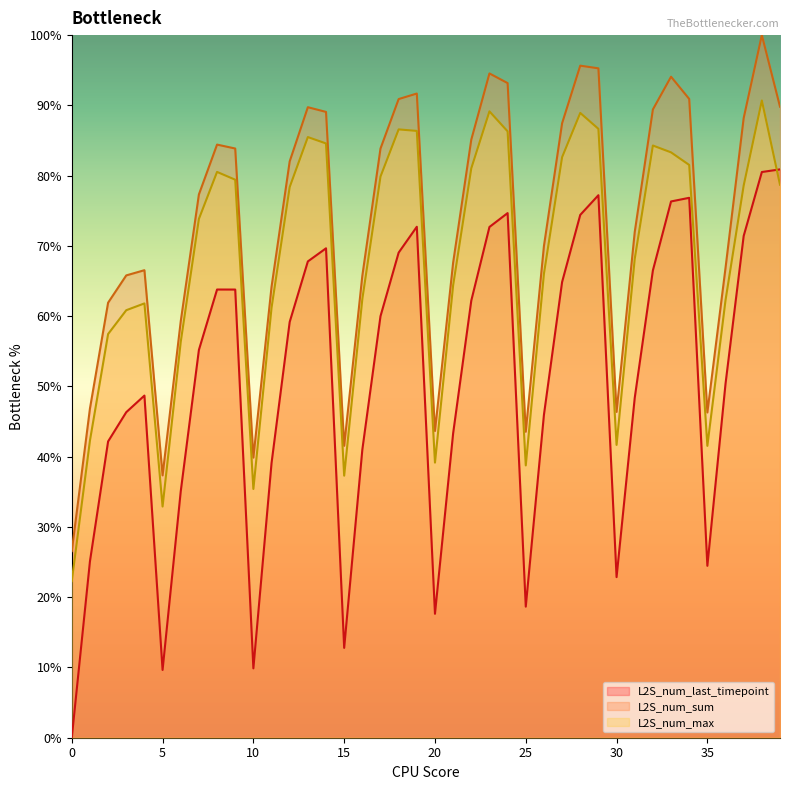

What is the difference between the highest and lowest values at 23?

21.9